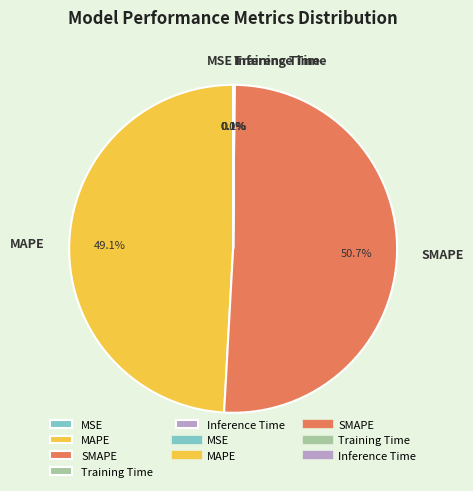

Is it true that MAPE is 58% of the pie?

False